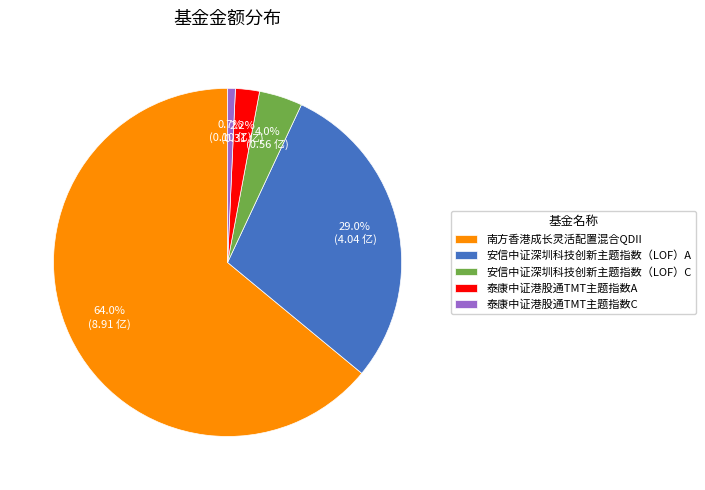

Between 南方香港成长灵活配置混合QDII and 安信中证深圳科技创新主题指数（LOF）A, which is larger?

南方香港成长灵活配置混合QDII